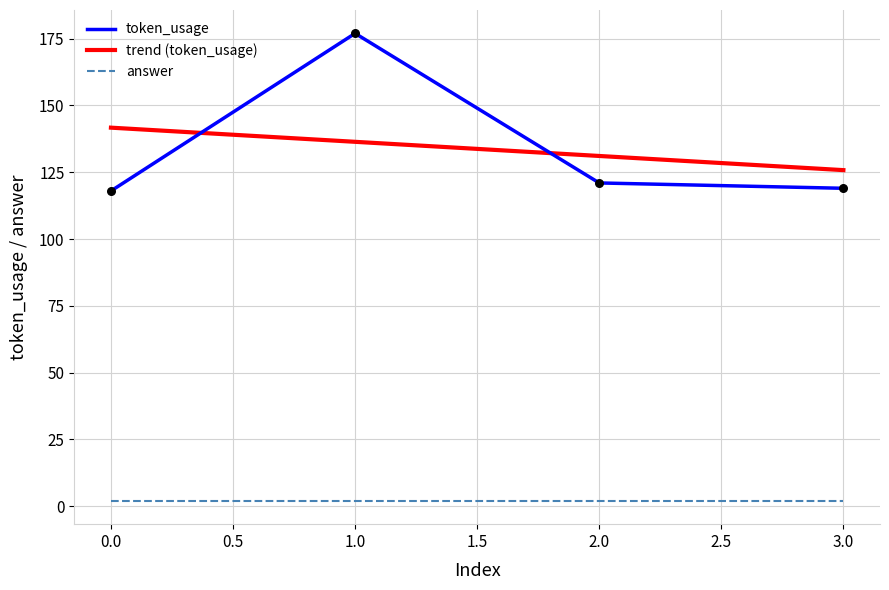

Which has a higher value, 1 or 2?

1